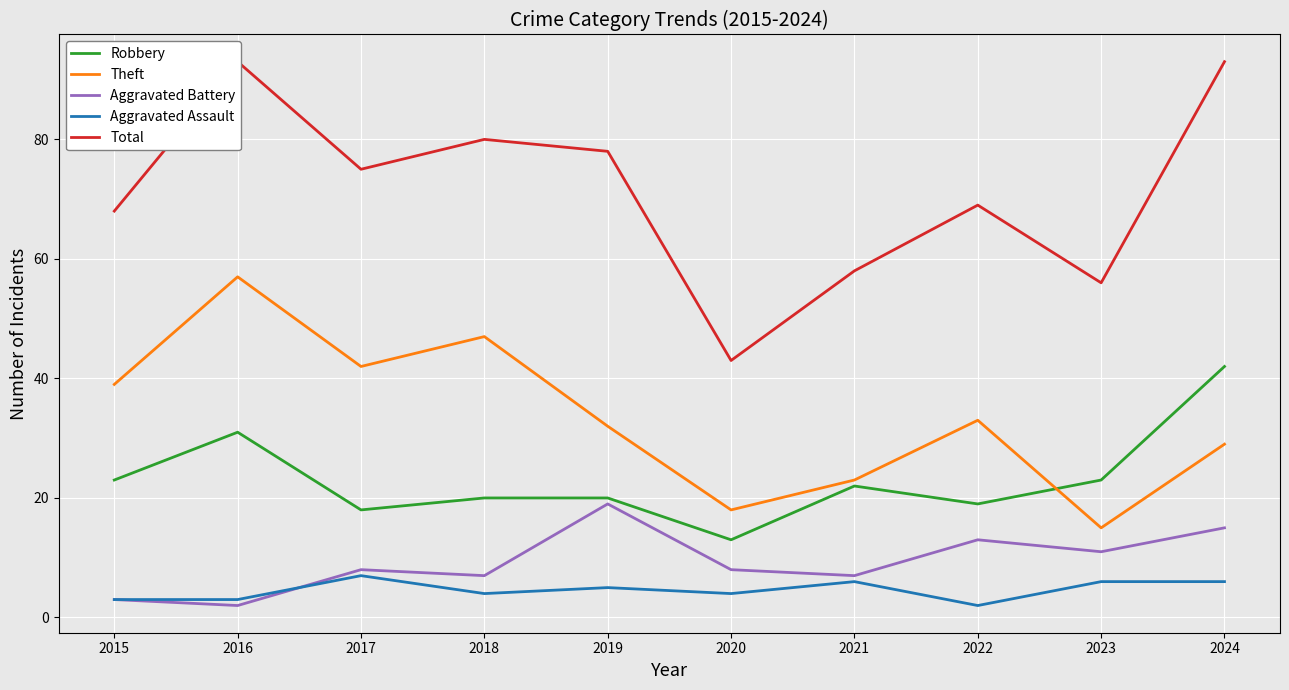

What is the lowest value of the Robbery series?

13